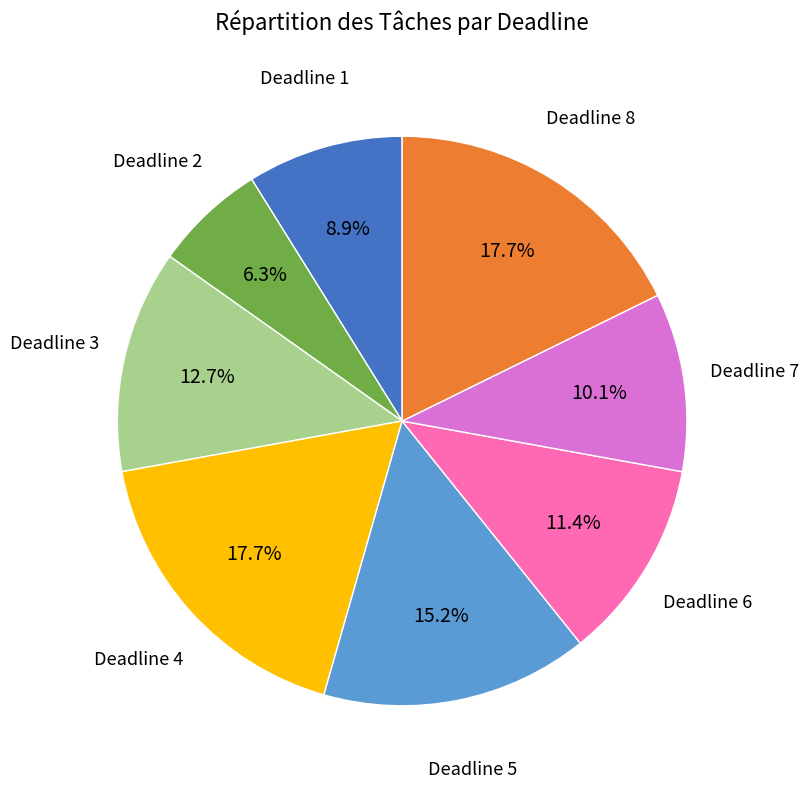

Does any single category account for the majority?

No